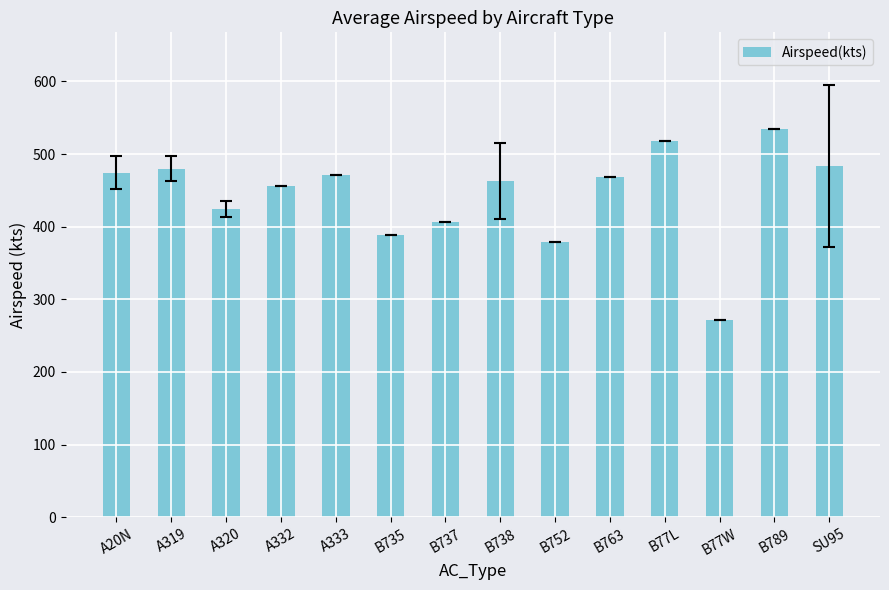

What is the value of the 2nd bar from the left?

480.0